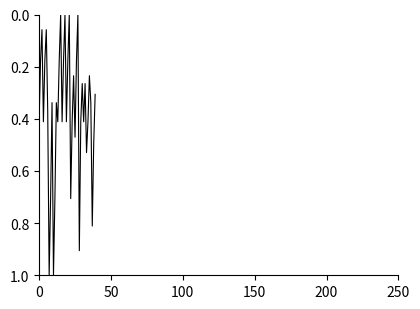

What is the difference between the maximum and minimum values?

1.0